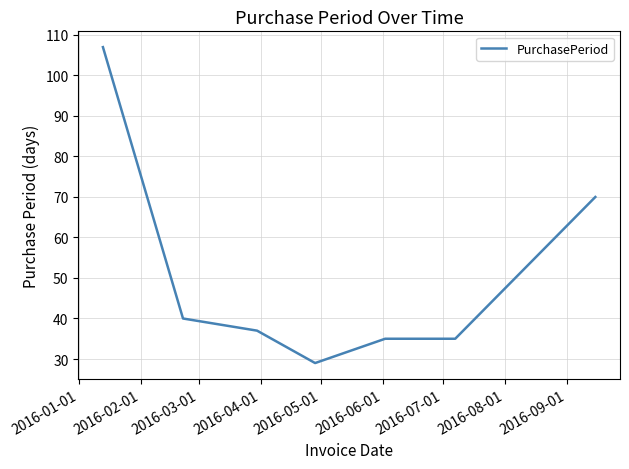

What is the sum of all values?

353